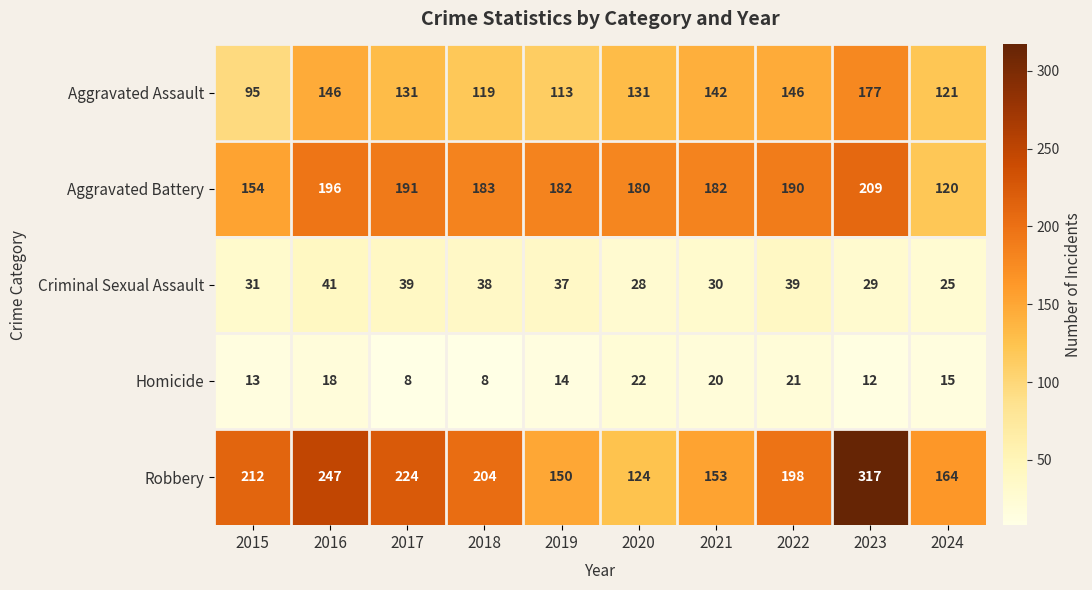

How many distinct data groups are displayed?

5